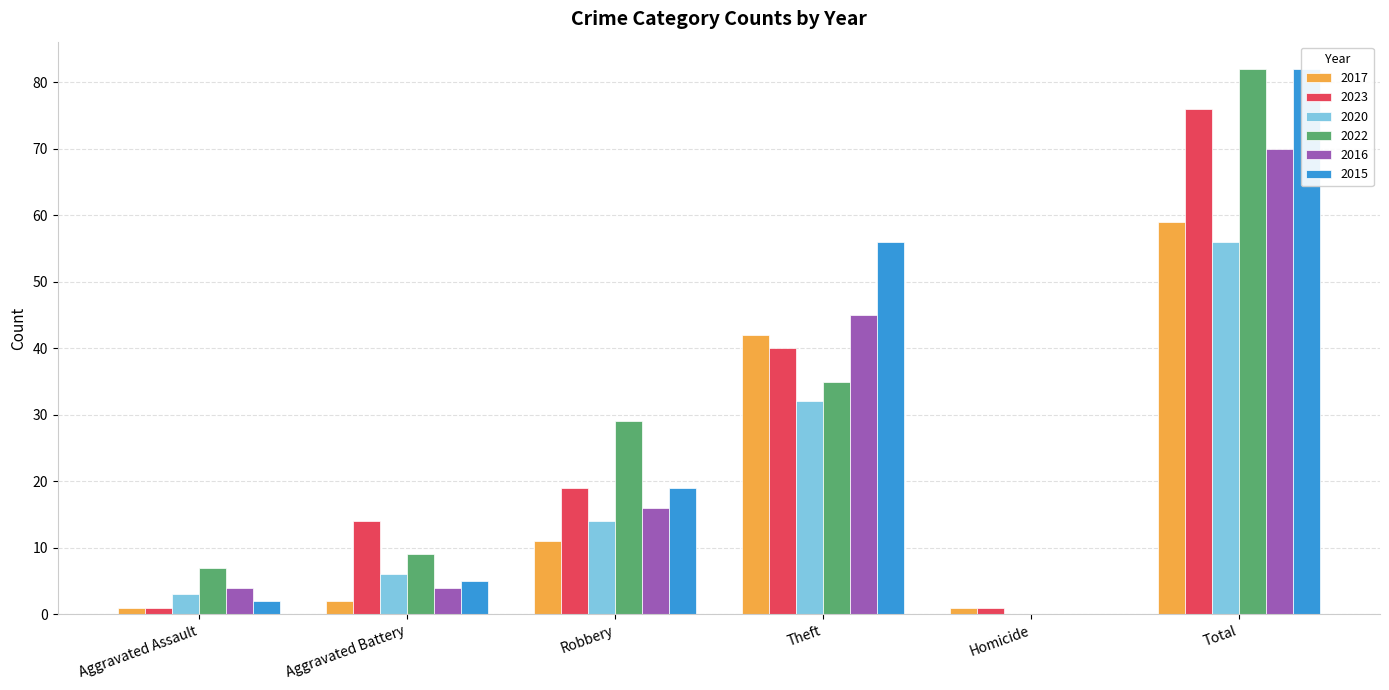

What is the greatest value displayed?

82